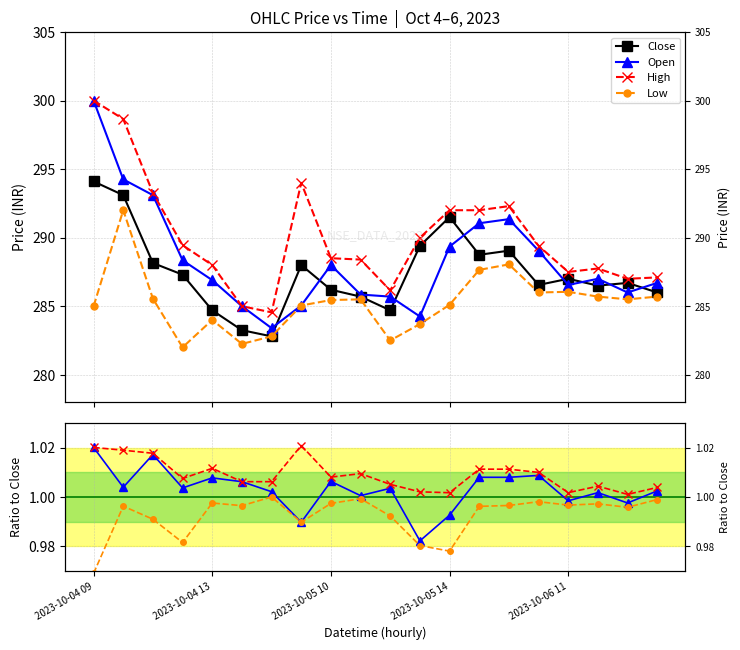

What are all the series names shown in the legend?

Close, Open, High, Low